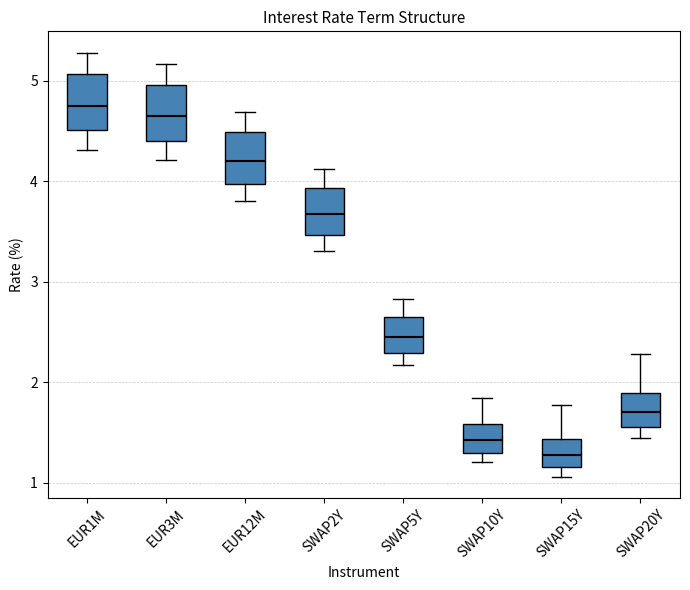

Reading left to right, read every box against the y-axis: the position of its median line, the range the box covers, and the ends of its whiskers. The values are not printed on the chart, so give them approximately, as read against the axis.

EUR1M: median 4.8, box 4.5 to 5.1, whiskers 4.3 to 5.3
EUR3M: median 4.6, box 4.4 to 5.0, whiskers 4.2 to 5.2
EUR12M: median 4.2, box 4.0 to 4.5, whiskers 3.8 to 4.7
SWAP2Y: median 3.7, box 3.5 to 3.9, whiskers 3.3 to 4.1
SWAP5Y: median 2.4, box 2.3 to 2.7, whiskers 2.2 to 2.8
SWAP10Y: median 1.4, box 1.3 to 1.6, whiskers 1.2 to 1.8
SWAP15Y: median 1.3, box 1.2 to 1.4, whiskers 1.1 to 1.8
SWAP20Y: median 1.7, box 1.6 to 1.9, whiskers 1.4 to 2.3